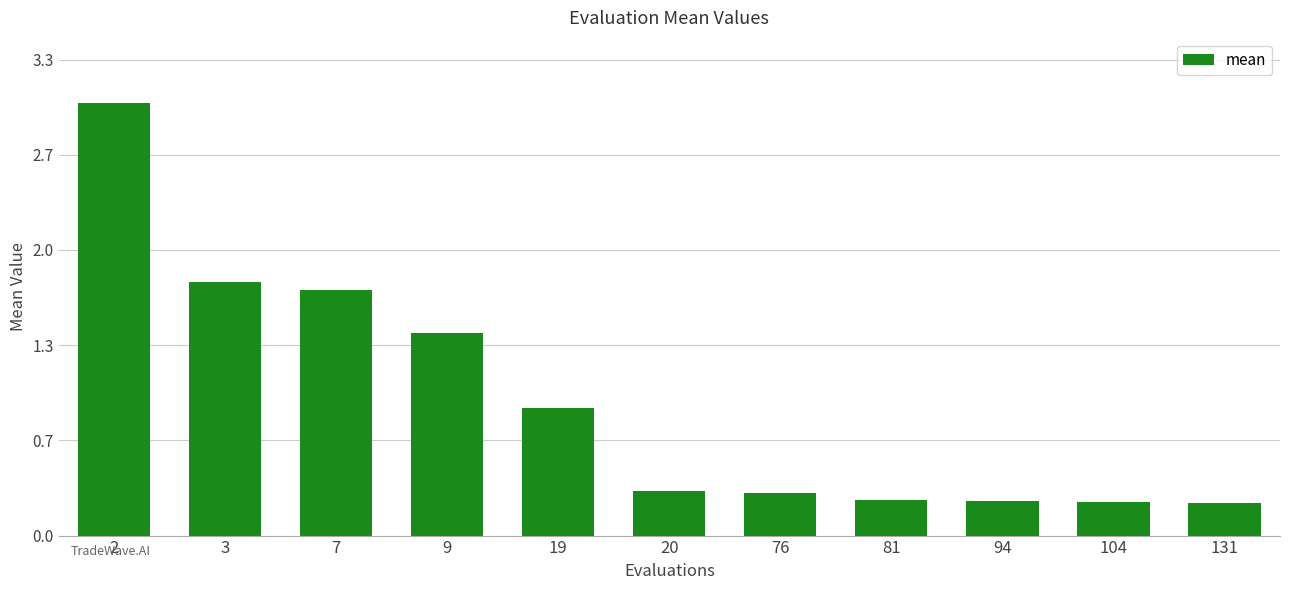

Are the bars horizontal?

No